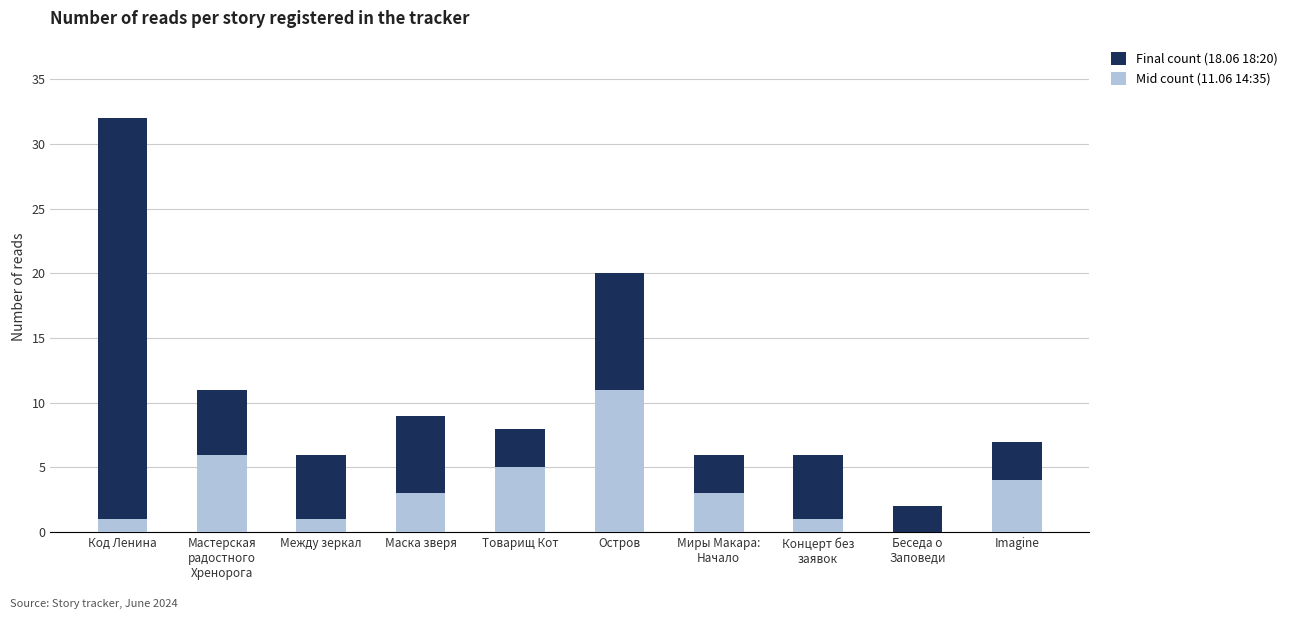

How many categories are shown in the chart?

10